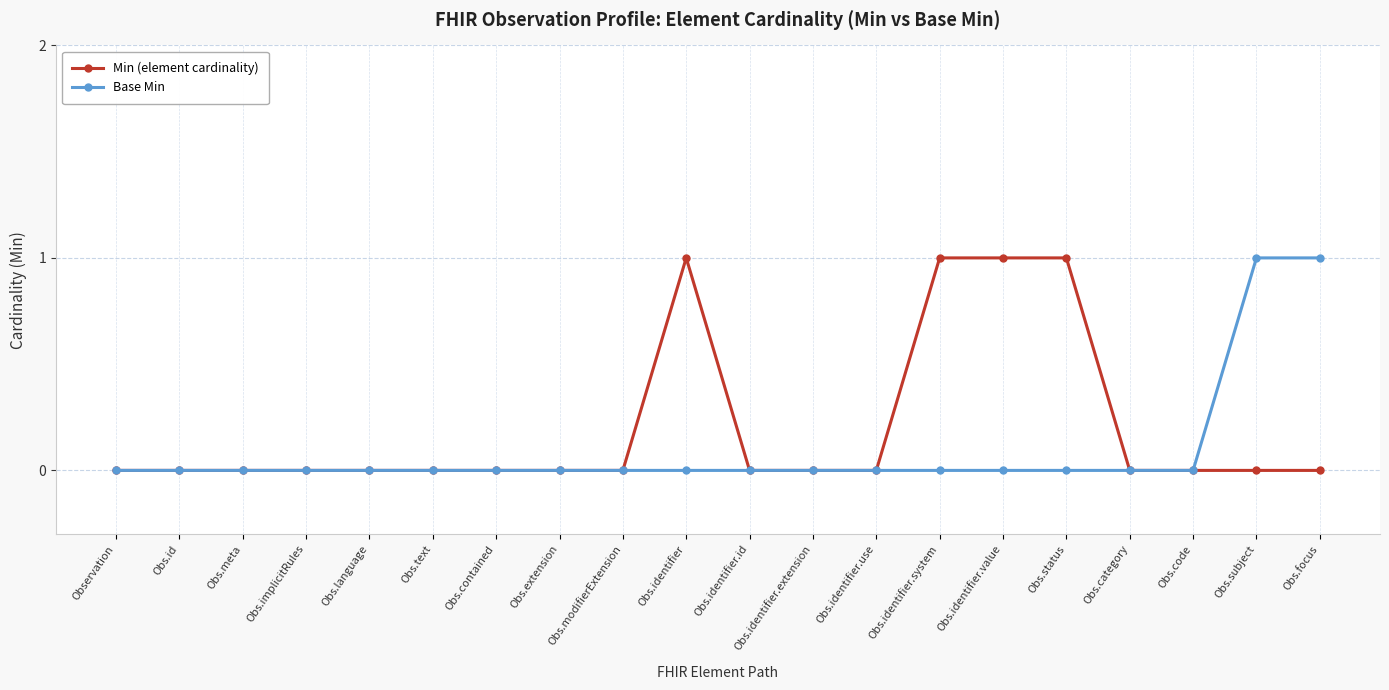

What is the sum of all Min (element cardinality) values?

4